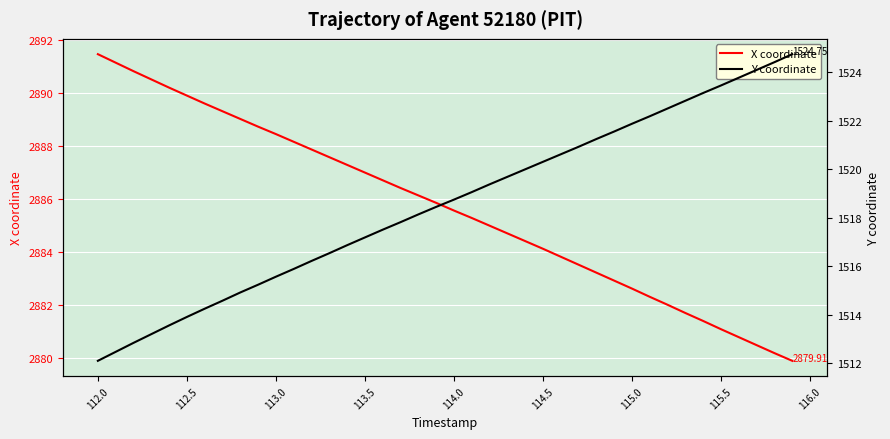

What is the average value of the X coordinate series?

2885.7